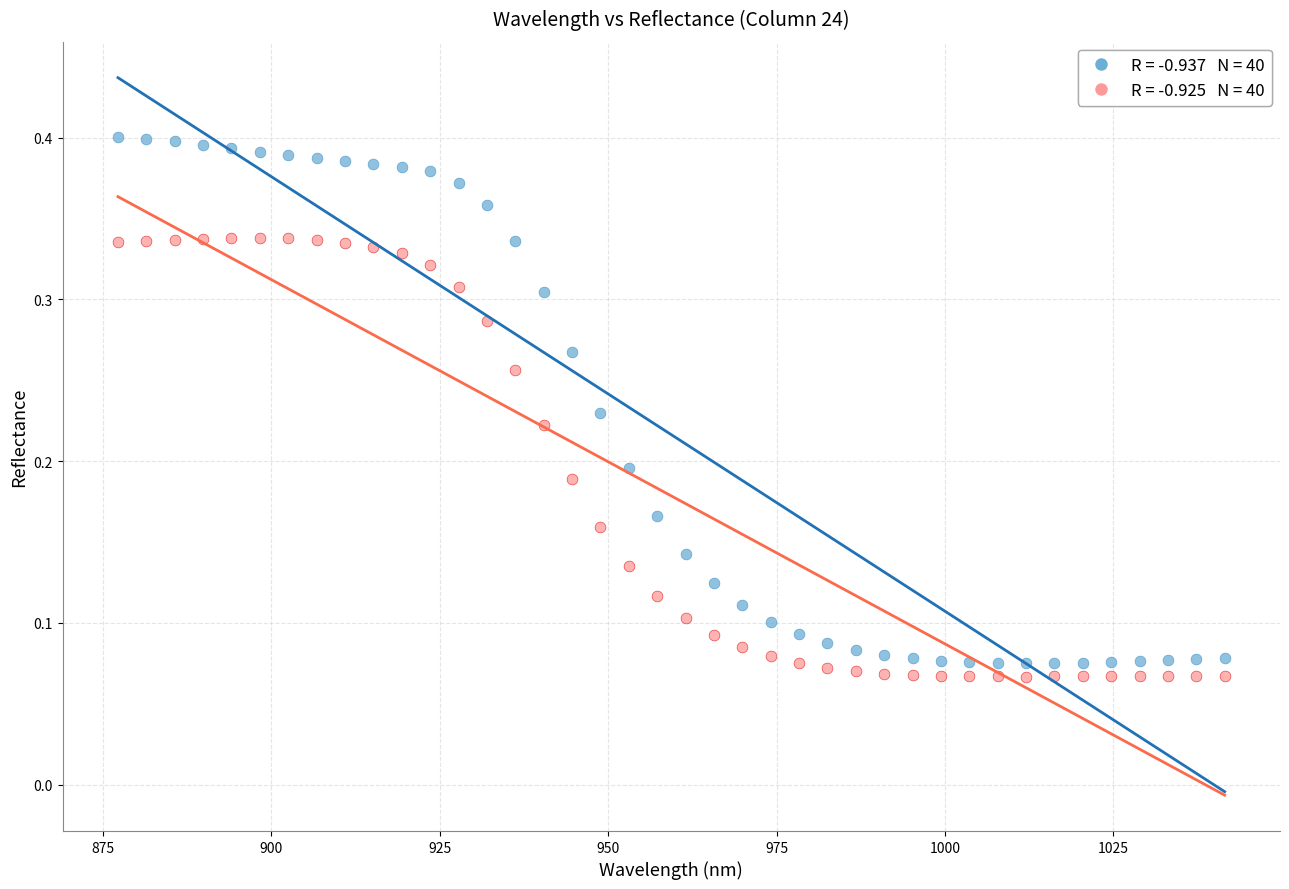

Across all data points, what is the range of X values (max minus min)?

164.2